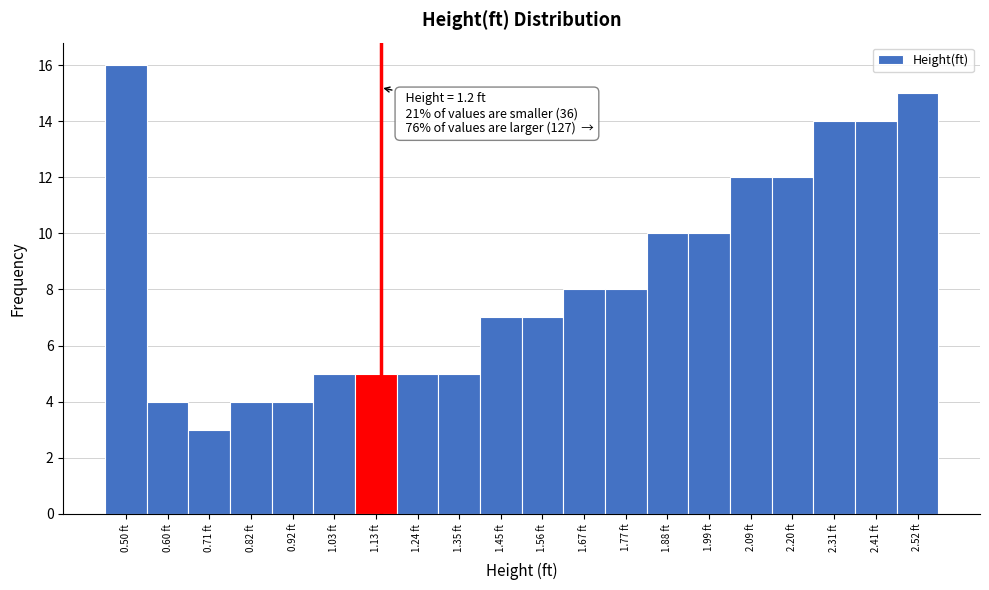

Reading left to right, transcribe all the data shown in this chart.

16	4	3	4	4	5	5	5	5	7	7	8	8	10	10	12	12	14	14	15